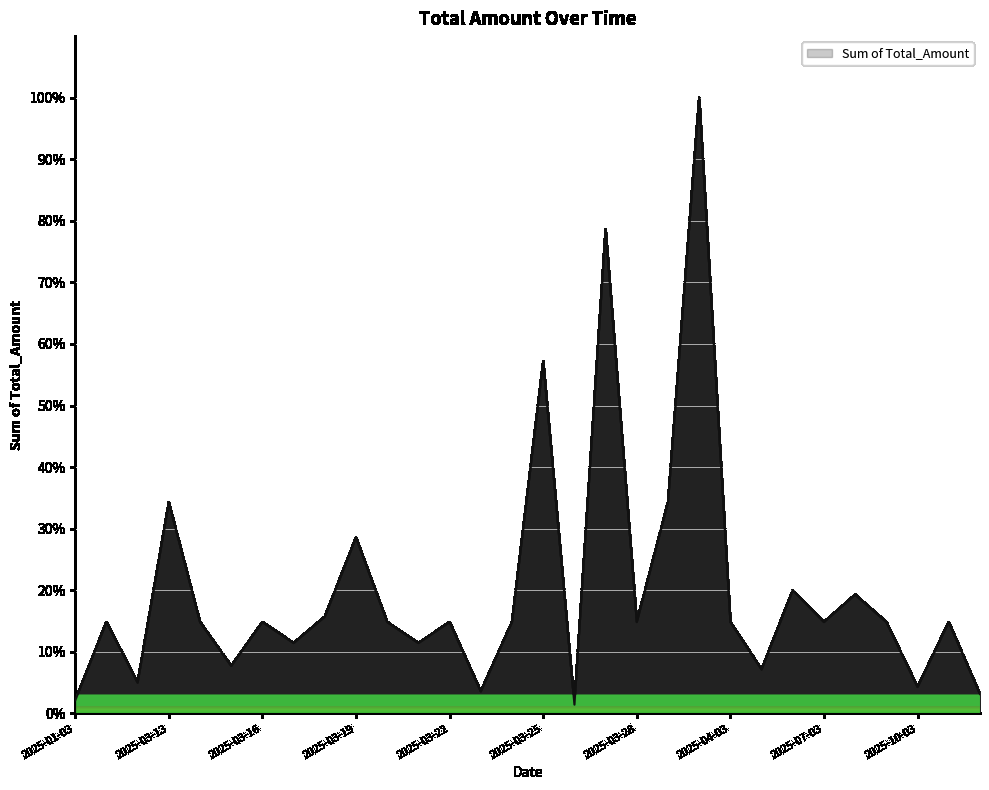

What is the greatest value displayed?

100.0